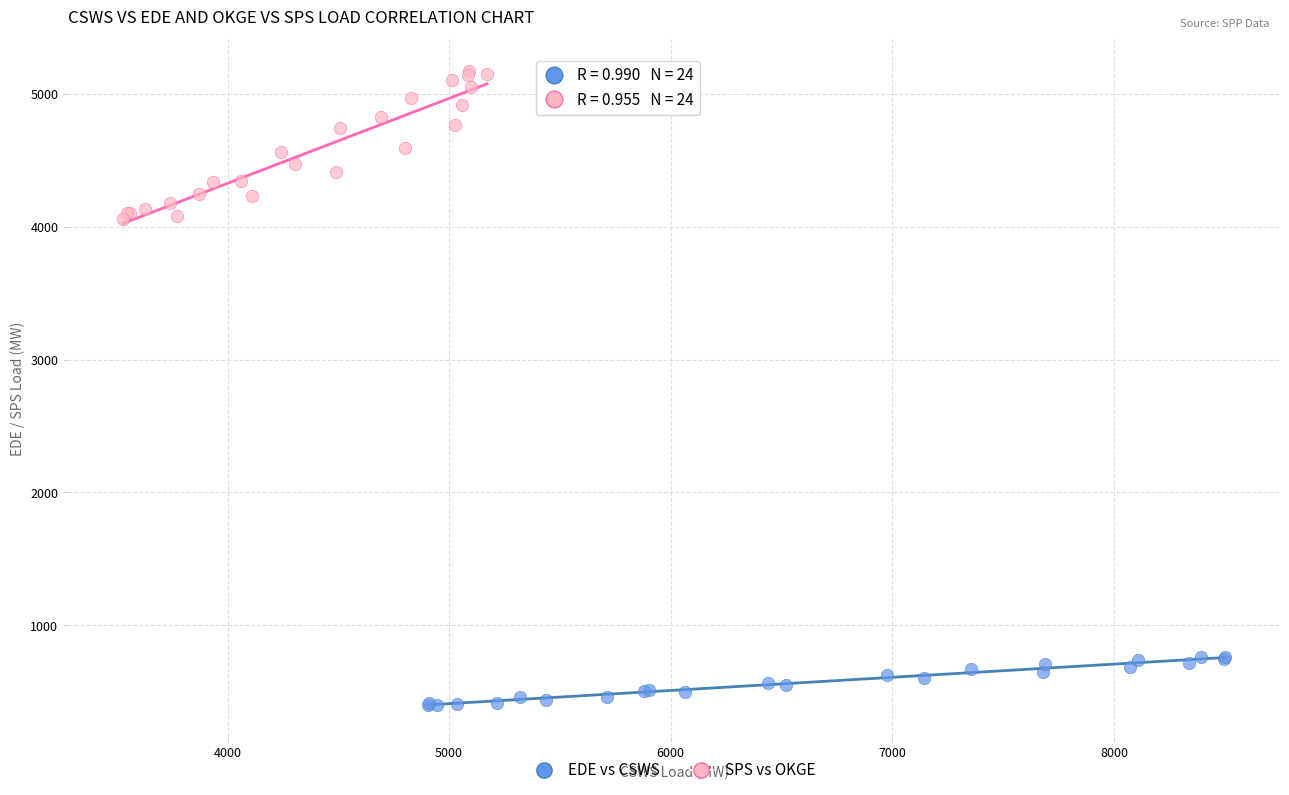

Which series contains the highest Y value?

SPS vs OKGE